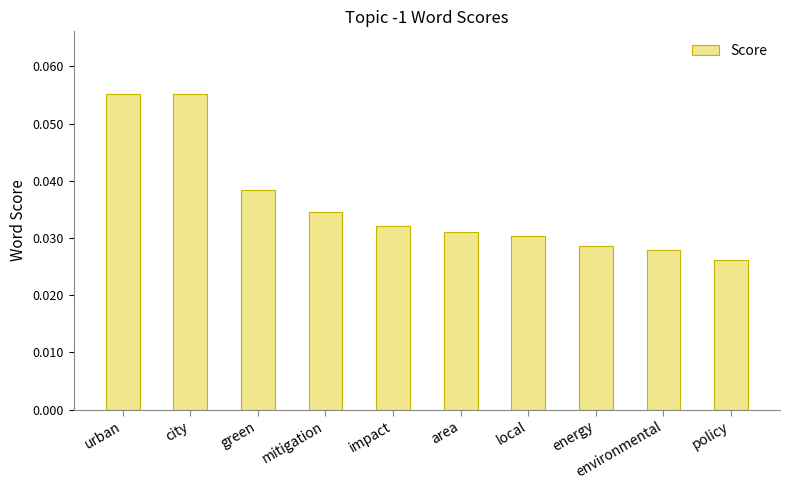

Which label corresponds to the smallest value in the chart?

policy